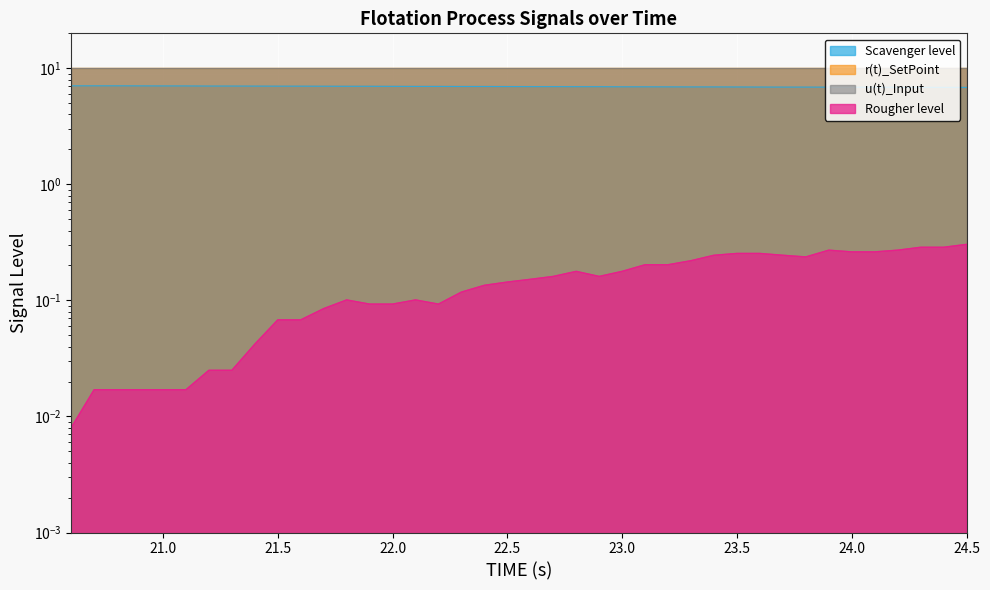

True or false: Scavenger level and Rougher level cross at least once.

False